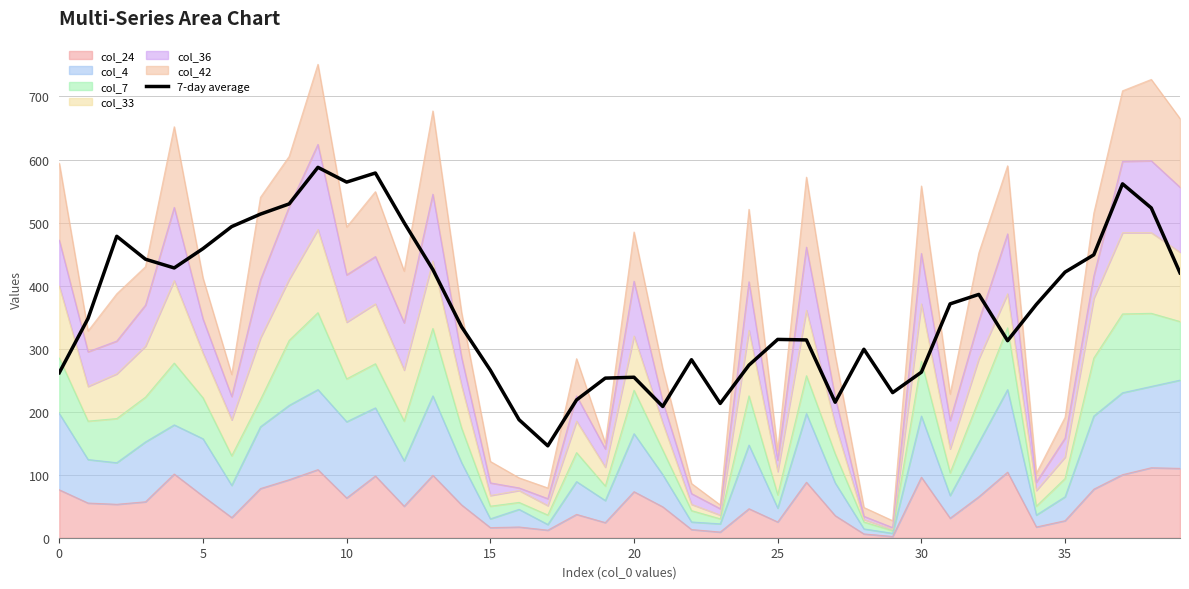

How many interior local peaks (higher than both neighbors) does the data have?

9